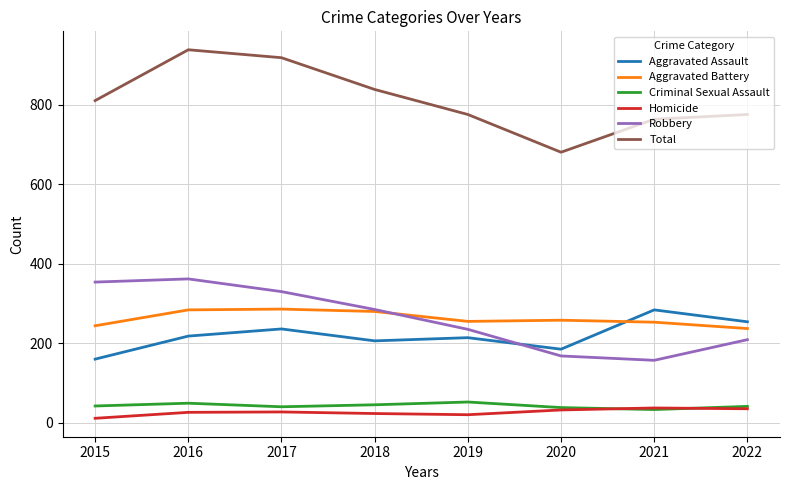

Which series changed the most between 2020 and 2021?

Aggravated Assault